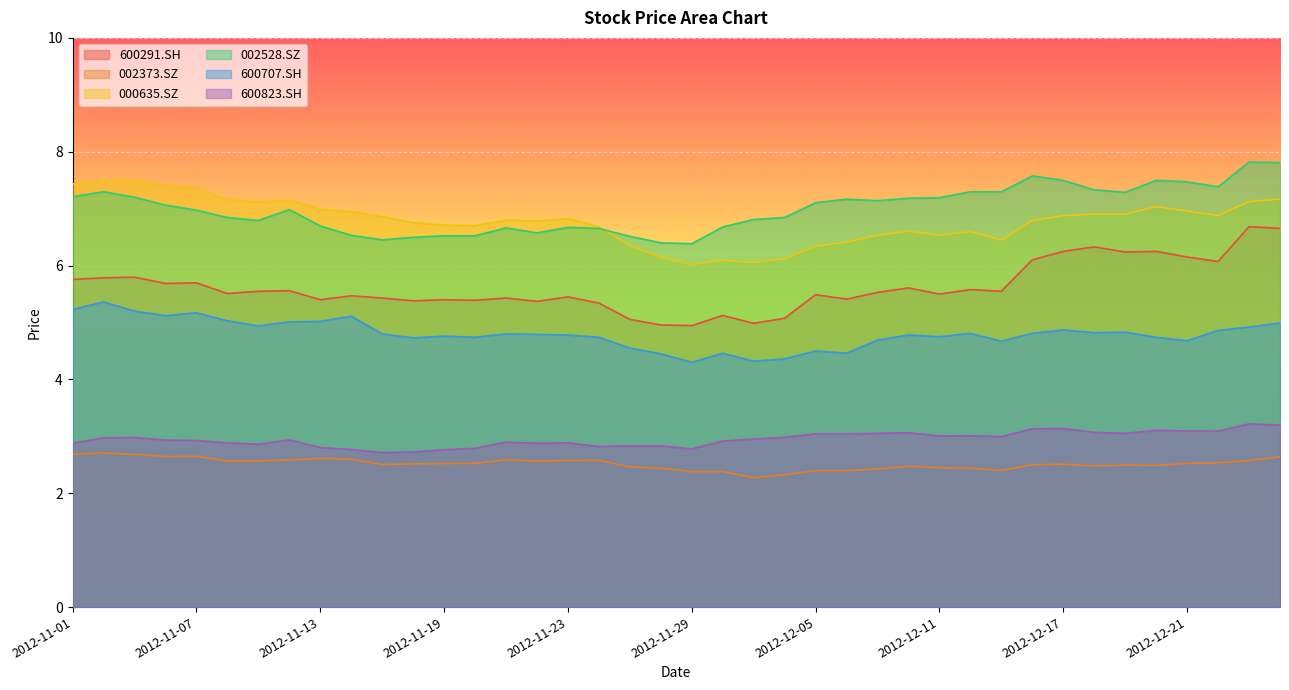

What is the total value across all series at 2012-12-17?

31.1